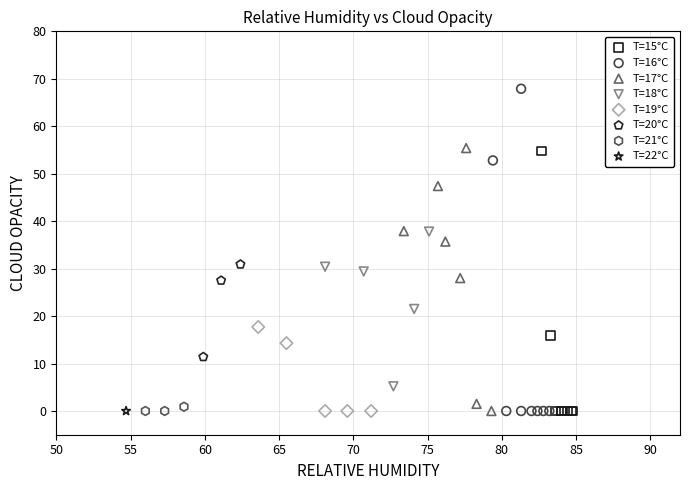

What are all the series names shown in the legend?

T=15°C, T=16°C, T=17°C, T=18°C, T=19°C, T=20°C, T=21°C, T=22°C